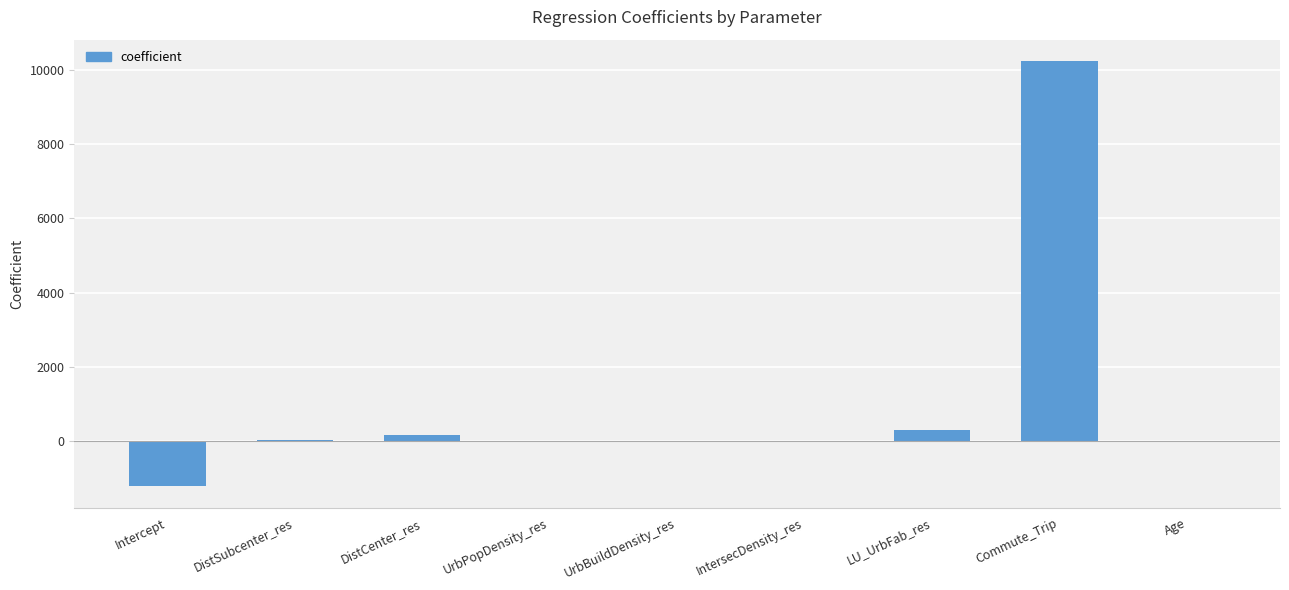

How many distinct data groups are displayed?

1